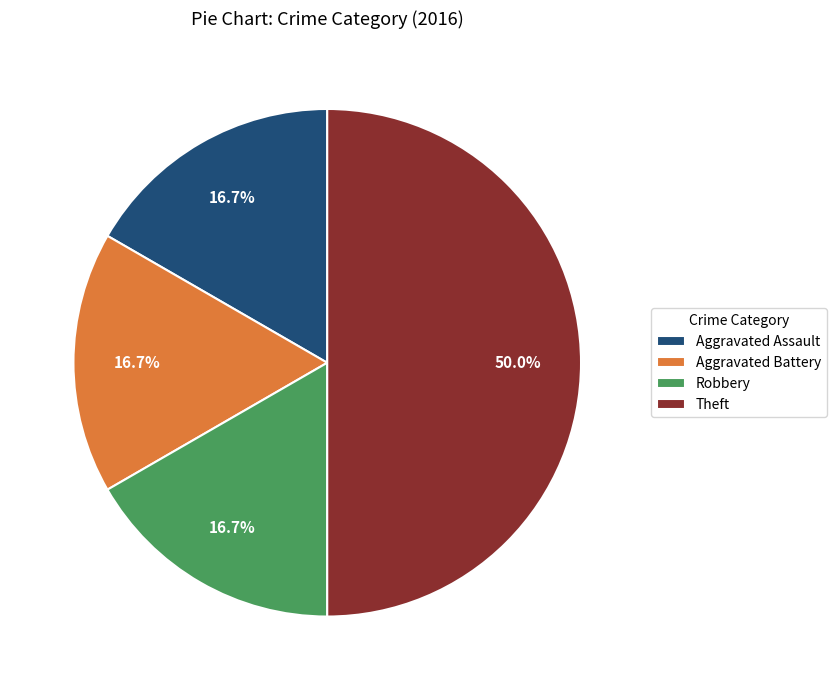

What is the largest slice in the pie chart?

Theft